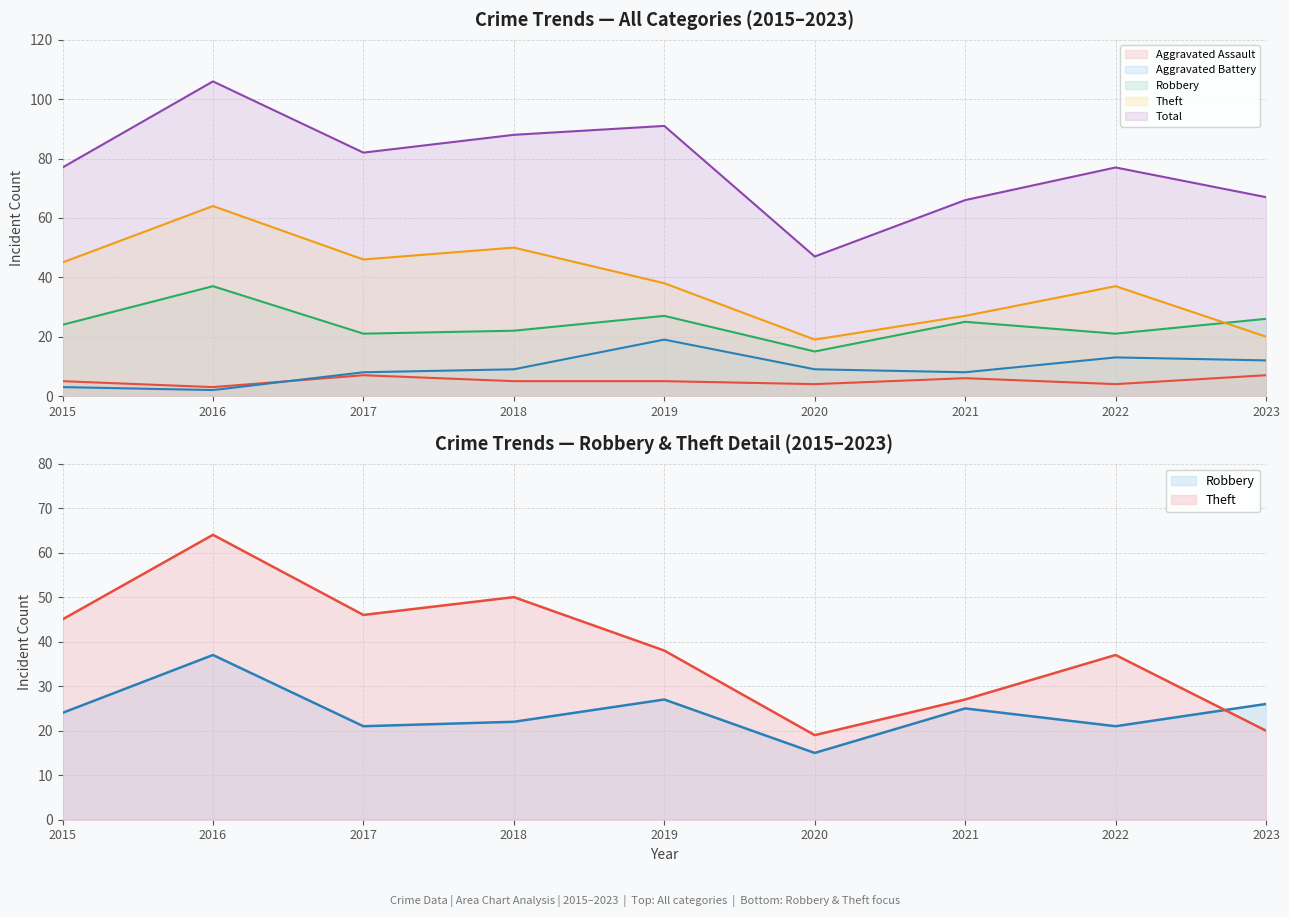

Where is the first local minimum for Aggravated Assault?

2016